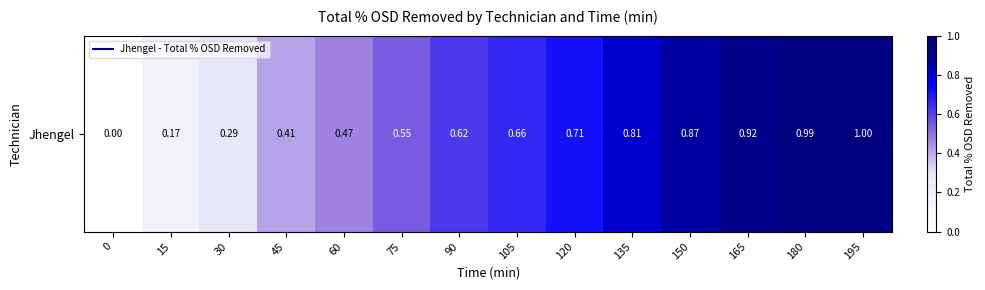

The value at 75 is 0.5. True or false?

True